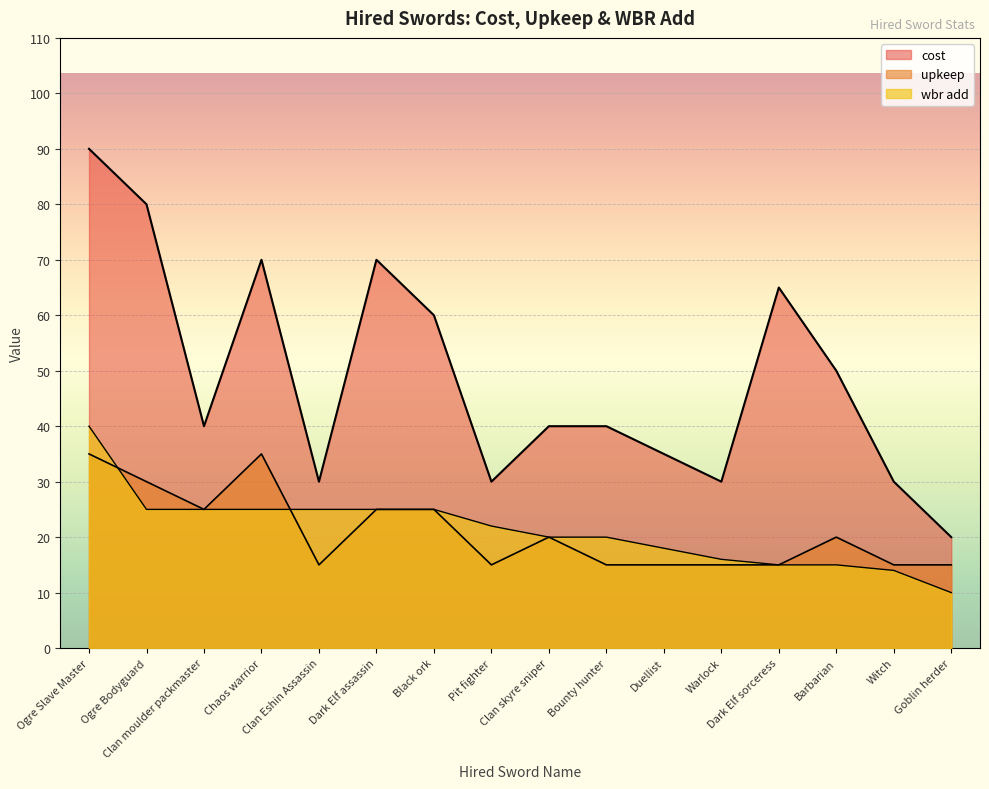

Rank the series by their maximum value, from highest to lowest.

cost, wbr_add, upkeep